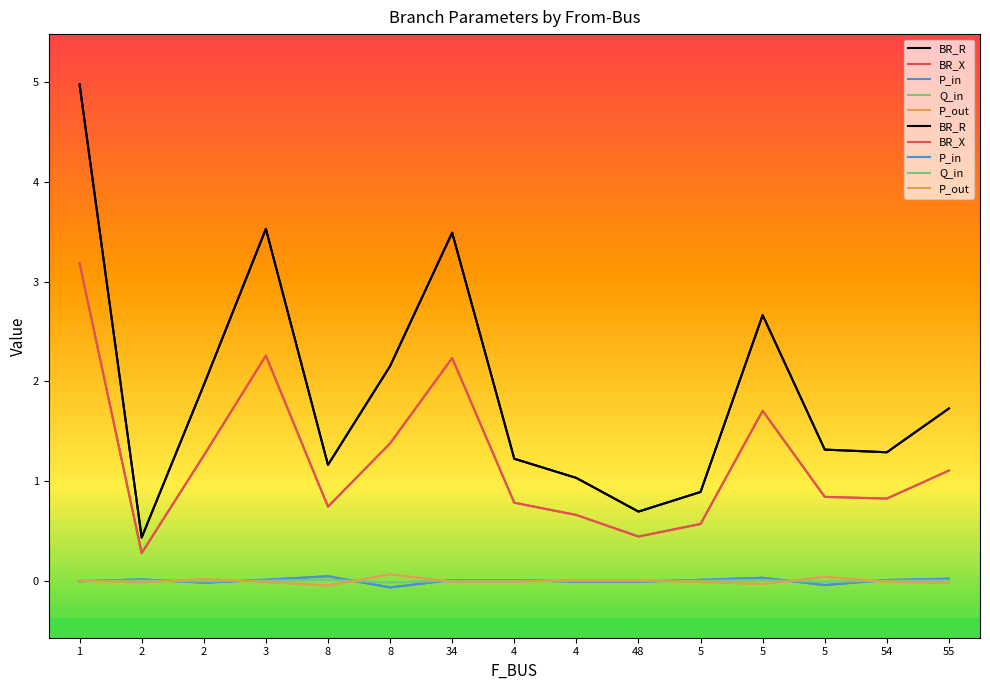

Where is P_out nearest to the value 0?

1